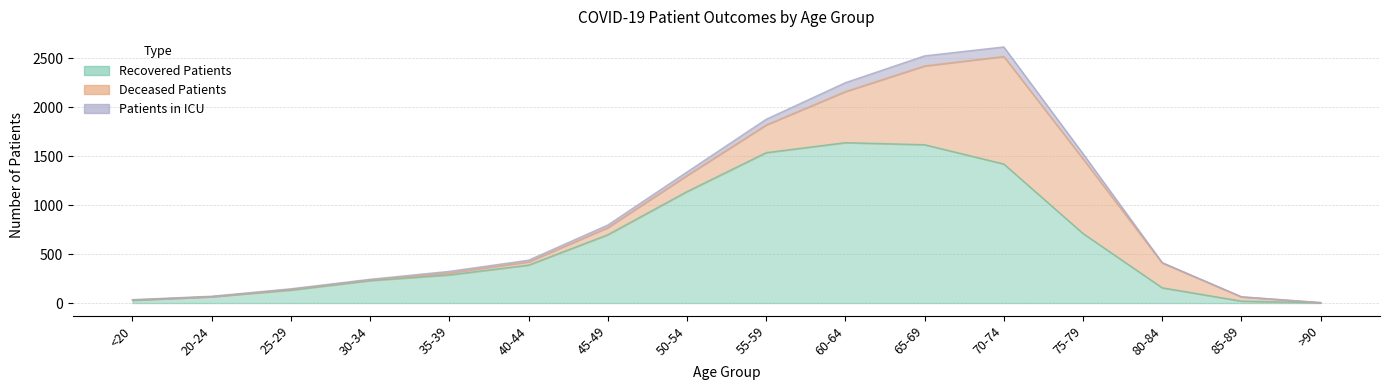

At which category is the sum across all series the highest?

65-69